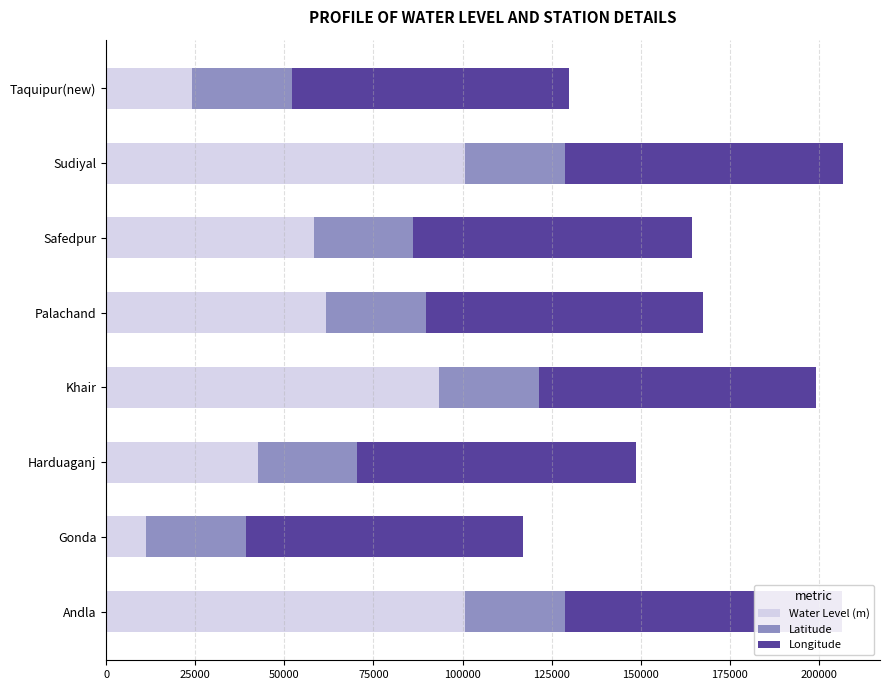

What value does the Water Level (m) series have at Andla?

100700.0